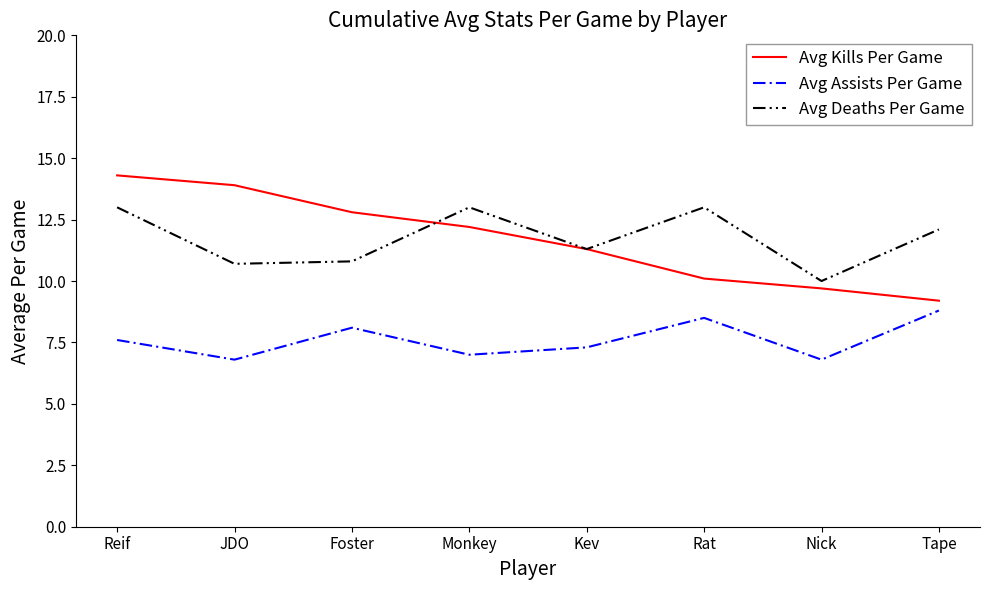

Where is the first local maximum for Avg Deaths Per Game?

Monkey